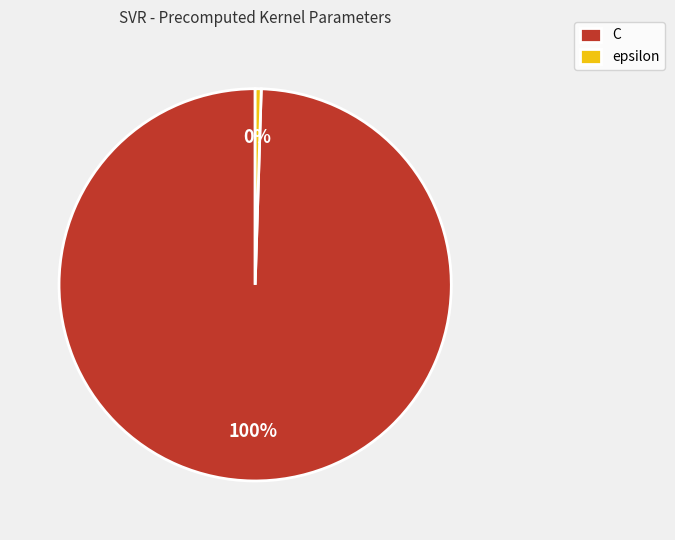

Which slice is the smallest?

epsilon